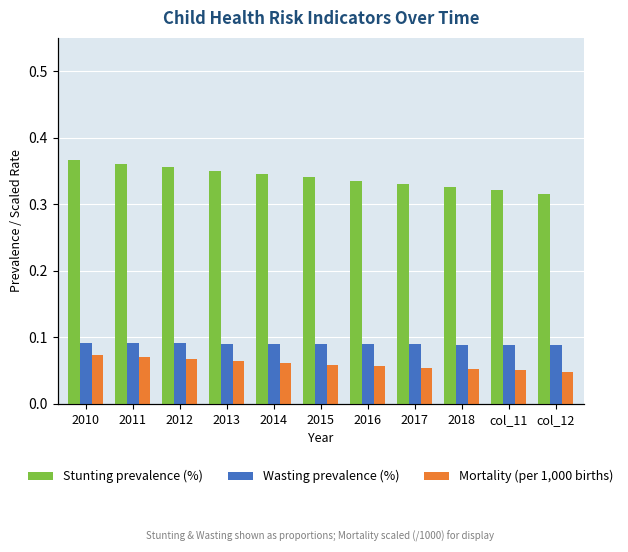

How many groups of bars are there?

11